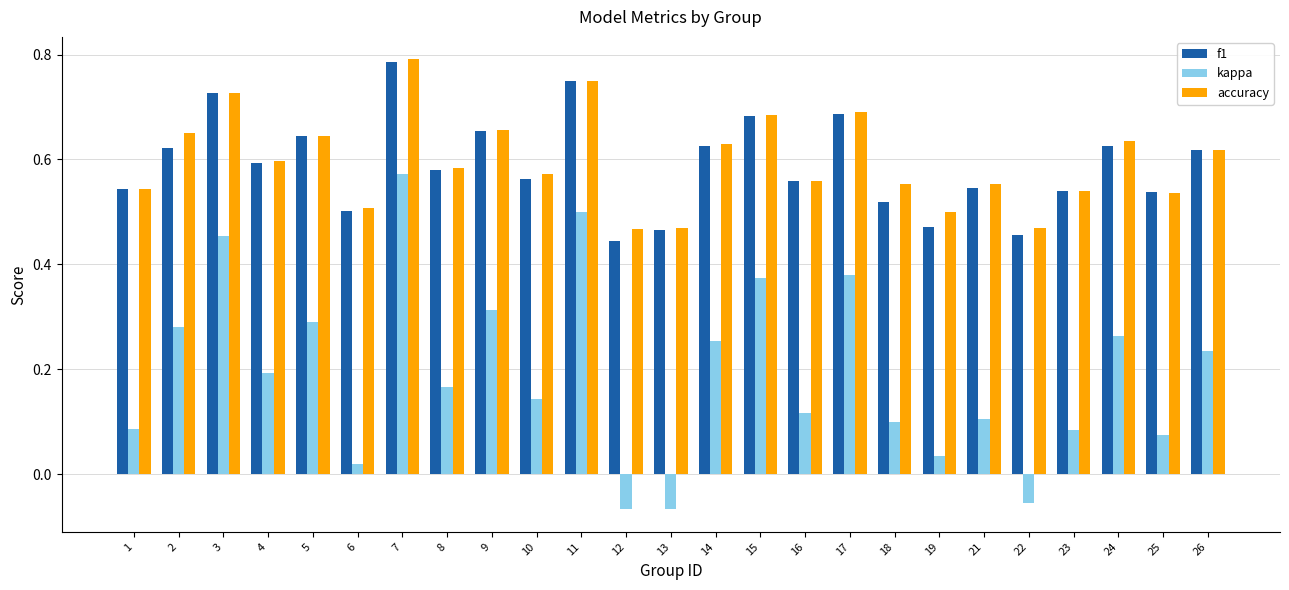

What is the sum of all accuracy values?

14.9